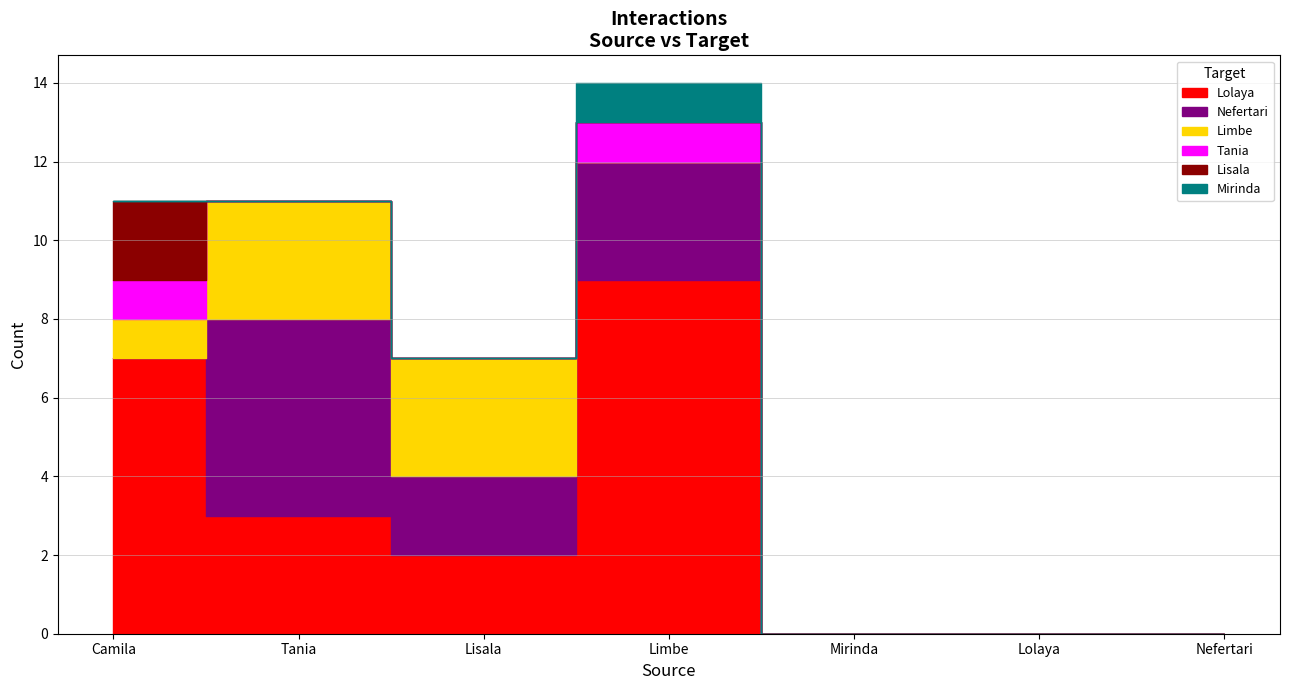

What is the label of the 1st point from the left?

Camila